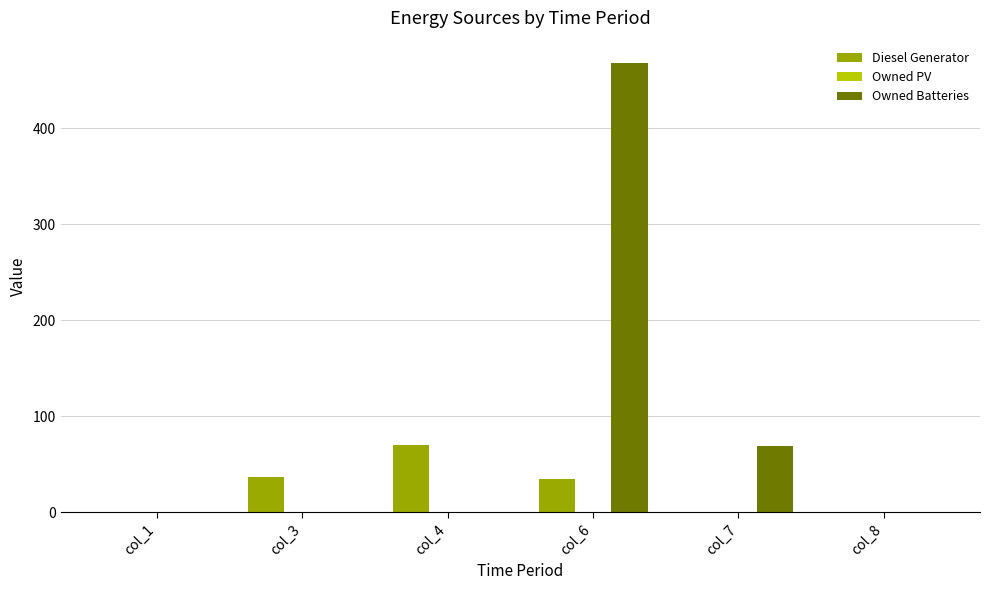

How many groups of bars are there?

6